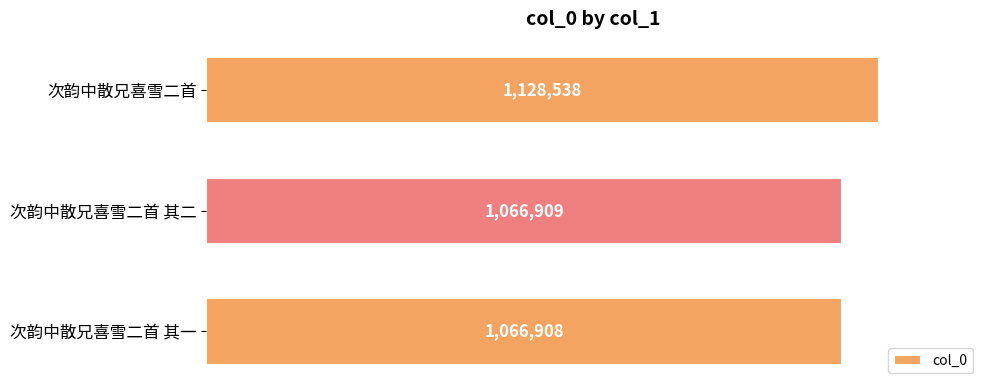

At which category does the chart reach its minimum across all series?

次韵中散兄喜雪二首 其一